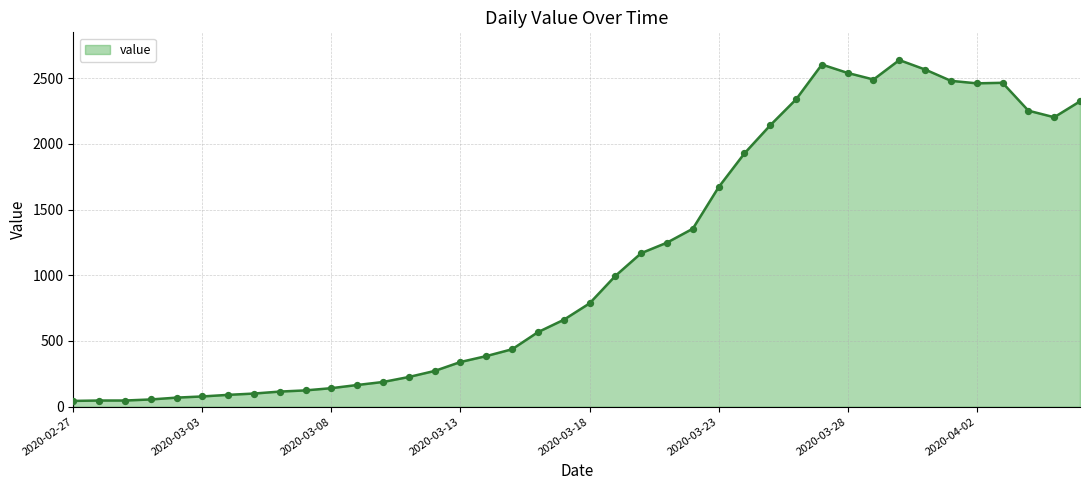

What is the maximum value shown in the chart?

2637